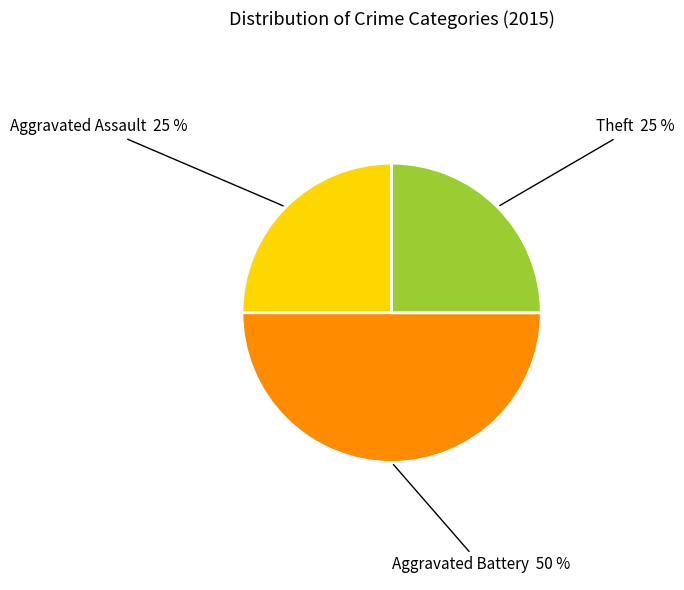

To the nearest percent, what is the difference between the largest and smallest slice percentages?

25%